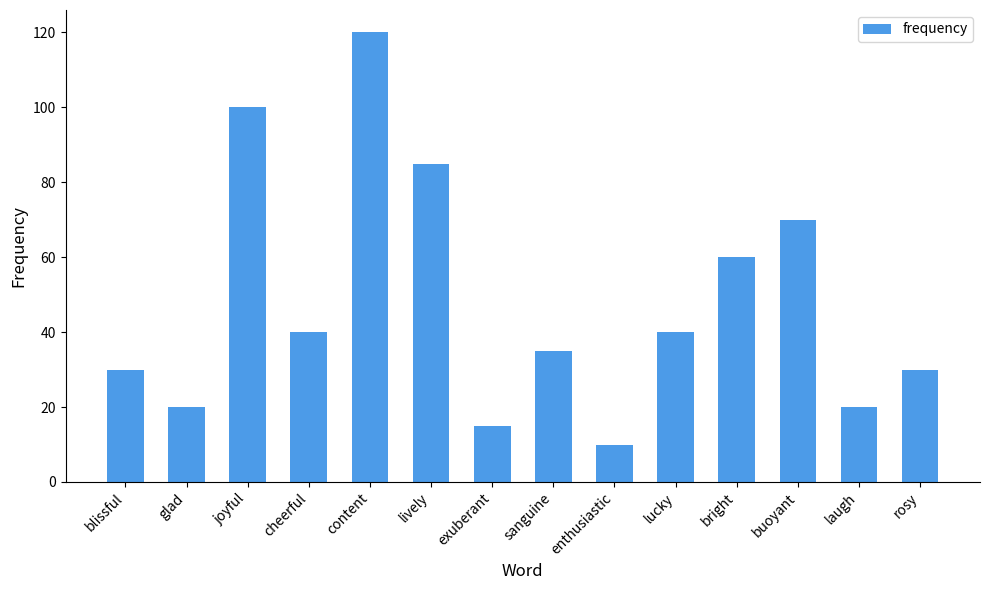

Where does the data first go above 40?

joyful